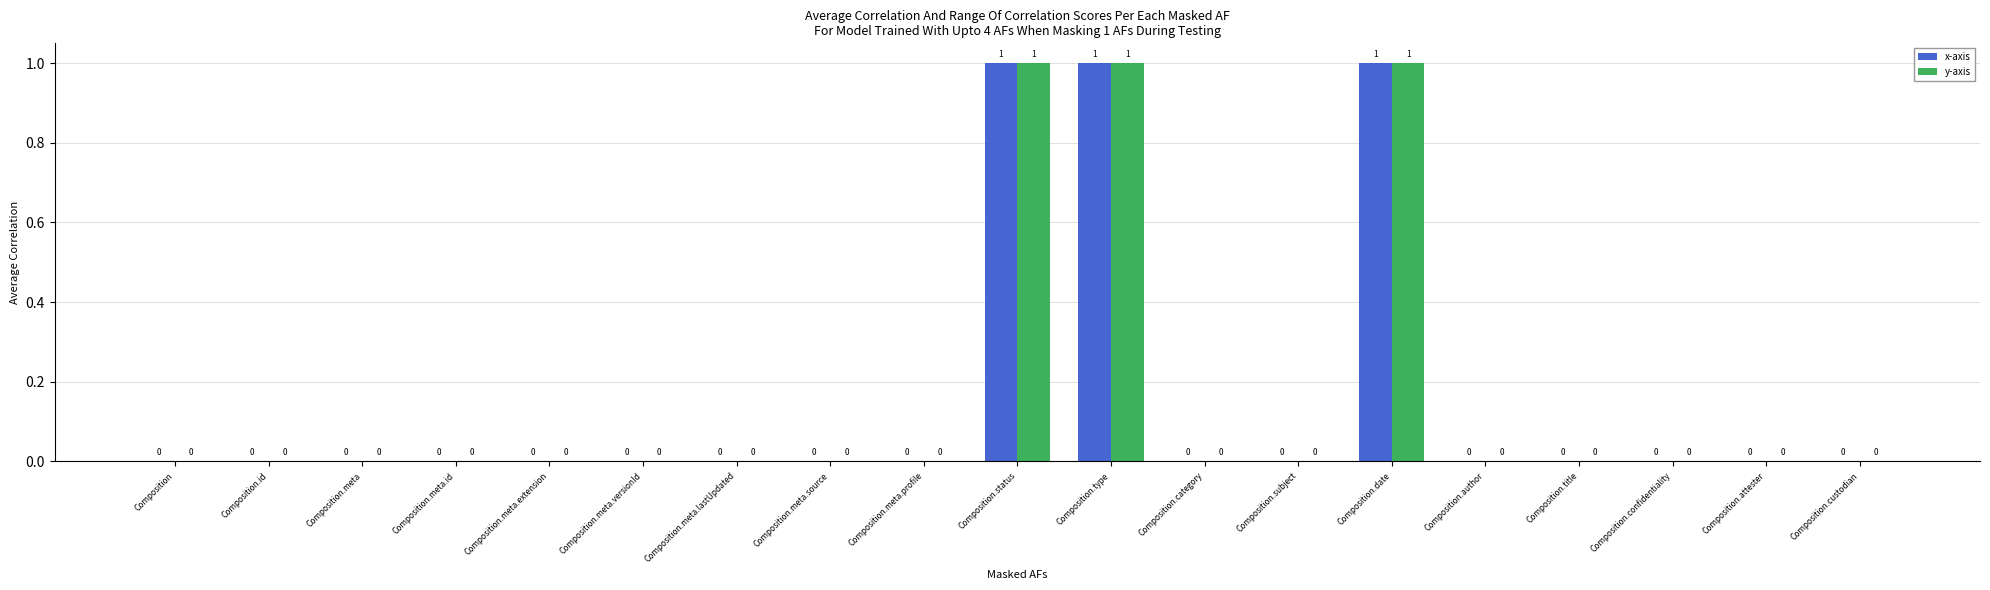

Are the bars horizontal?

No